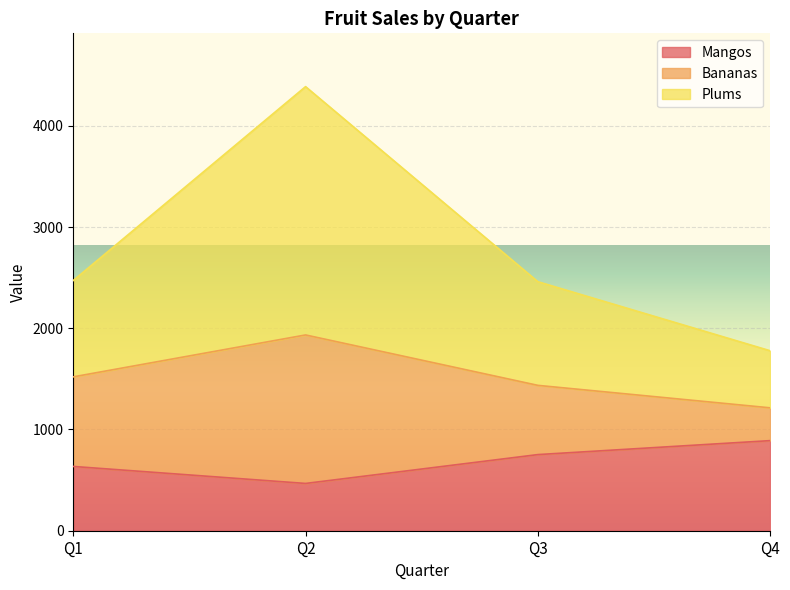

Reading right to left, list all the values displayed in this chart.

Mangos: 890	752	467	635
Bananas: 1214	1436	1934	1520
Plums: 1778	2460	4387	2472